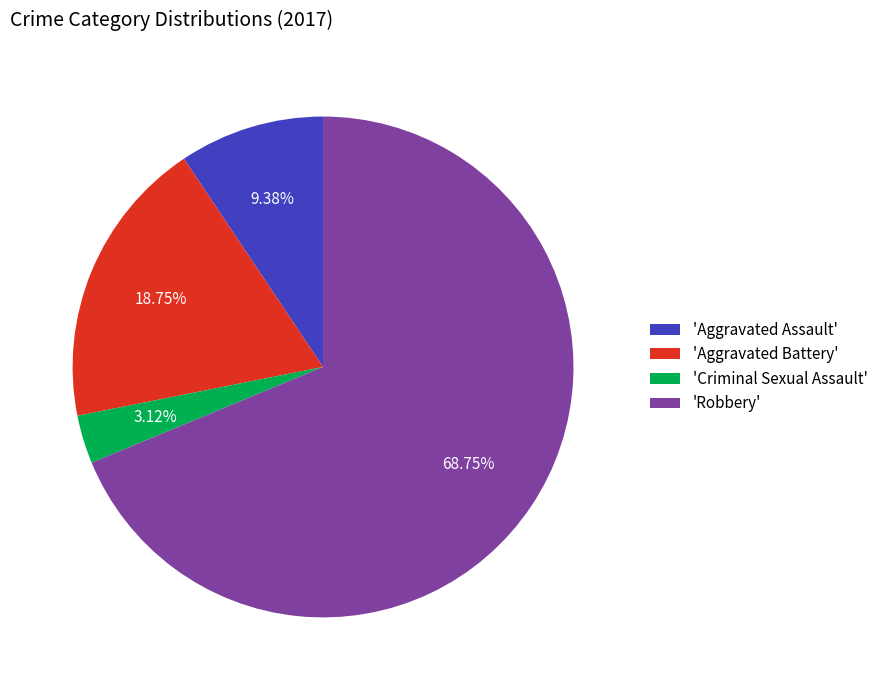

Rank the categories by value from highest to lowest.

'Robbery', 'Aggravated Battery', 'Aggravated Assault', 'Criminal Sexual Assault'